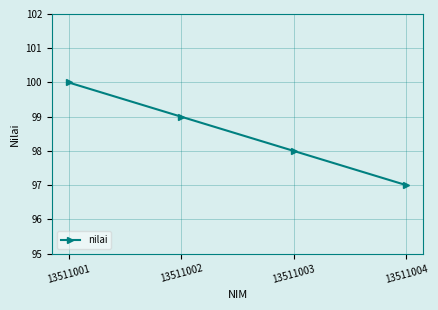

Which category has the lowest value across all series?

13511004